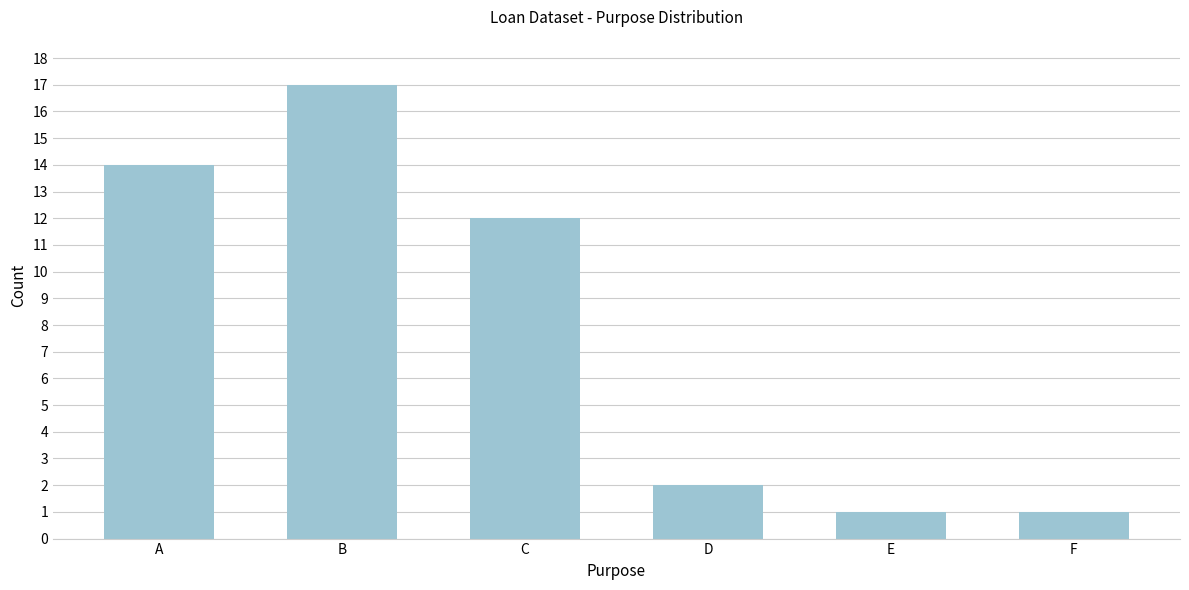

Reading left to right, list all the values displayed in this chart.

A=14	B=17	C=12	D=2	E=1	F=1